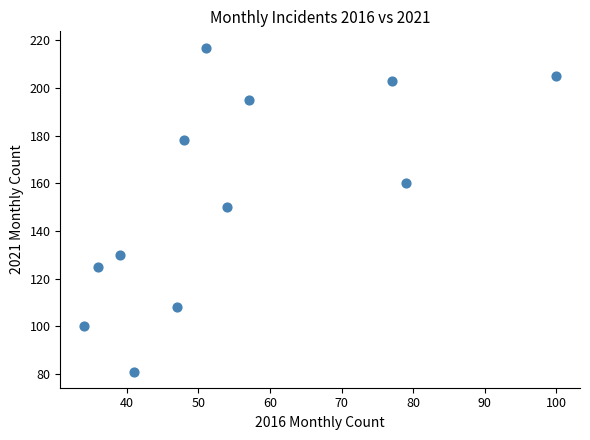

What is the average X value?

55